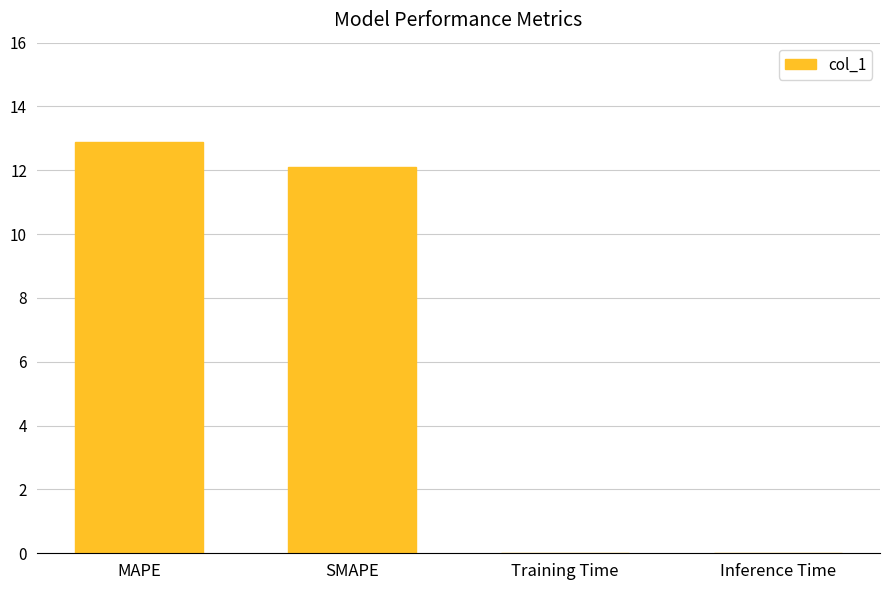

What is the difference between the values at Inference Time and SMAPE?

12.1